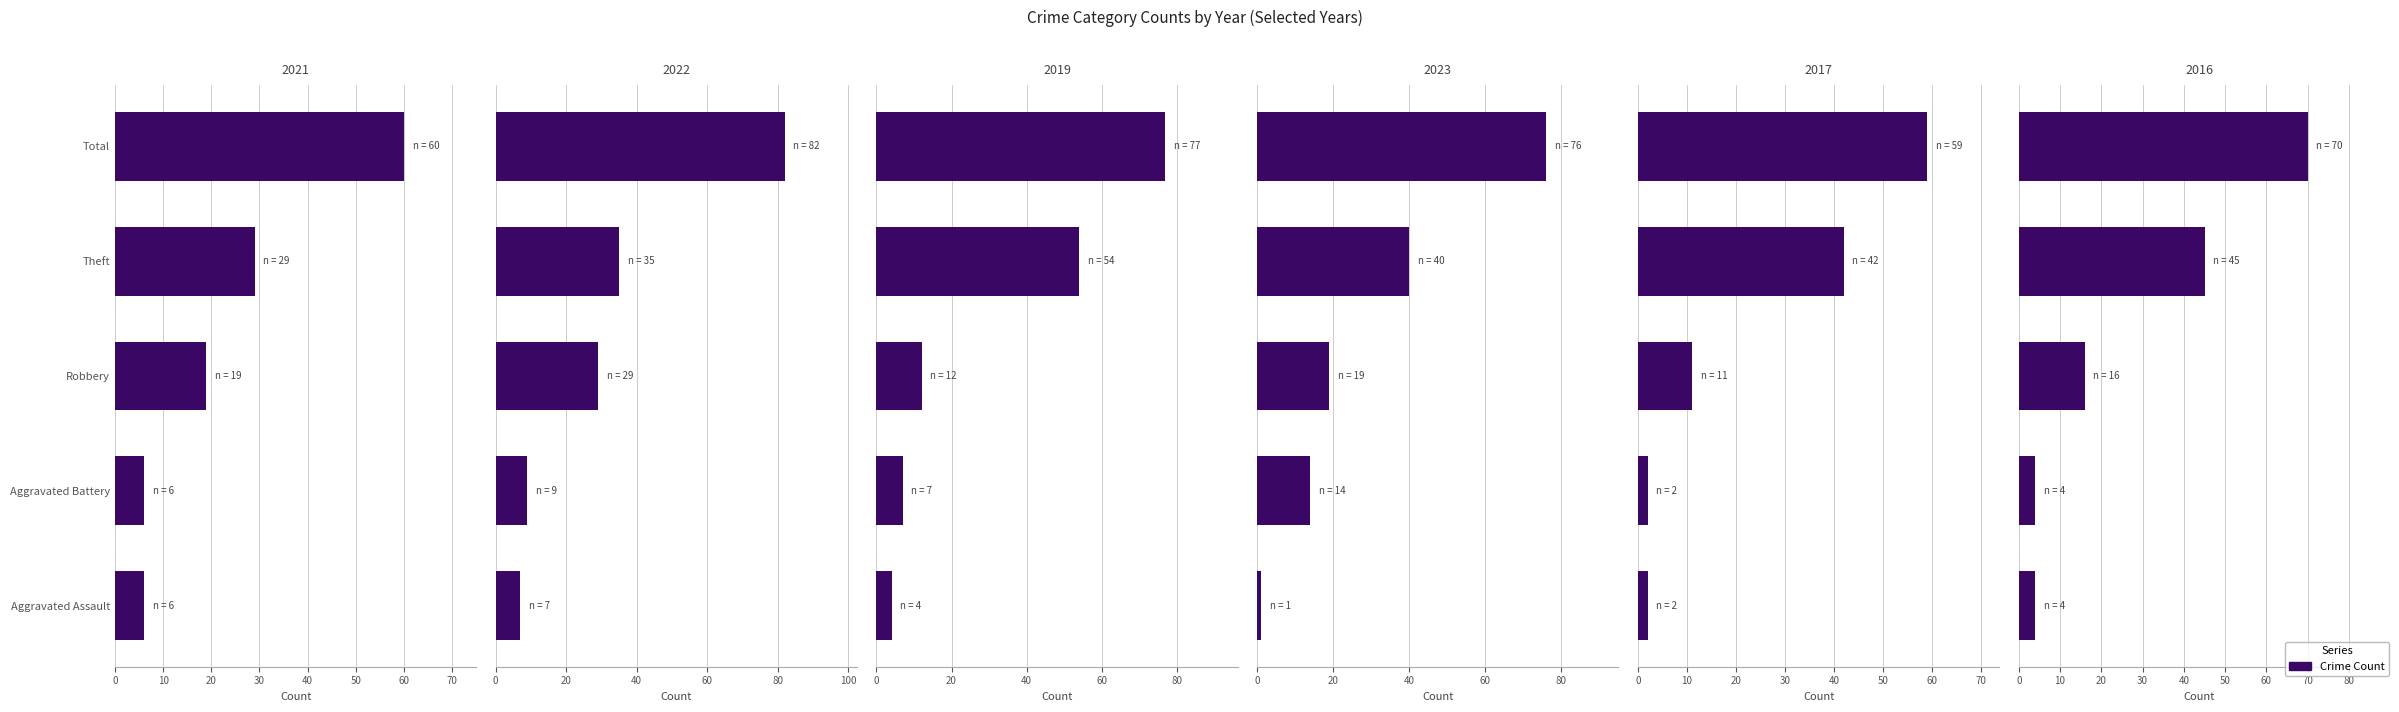

List the series in order of their peak value, highest first.

2022, 2019, 2023, 2016, 2021, 2017